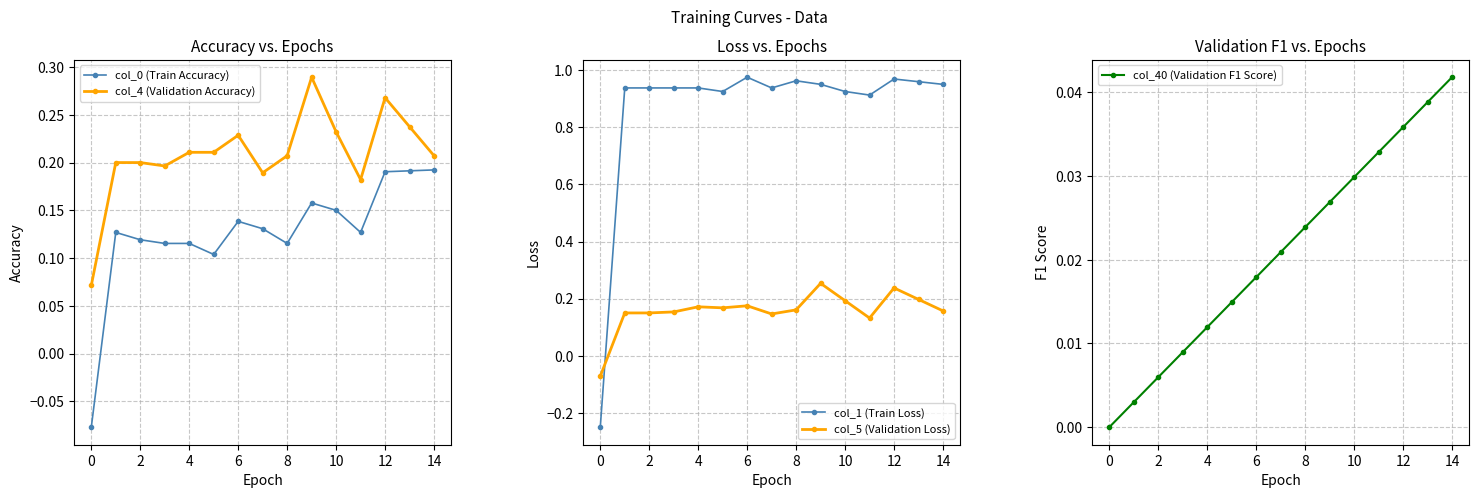

How many values in the col_0 (Train Accuracy) series are below 0?

1